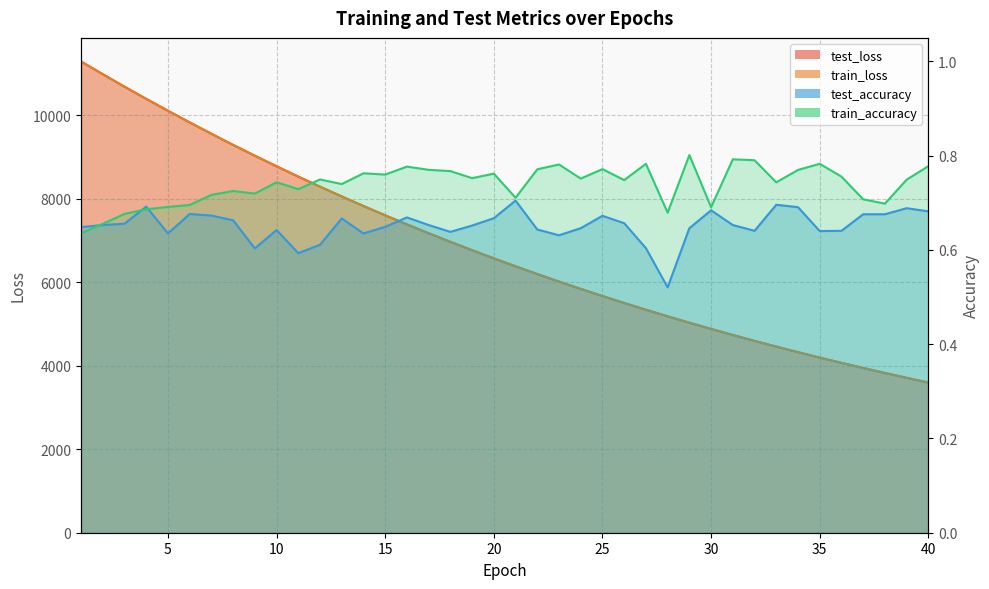

What is the sum of the test_accuracy values at 39 and 4?

1.4